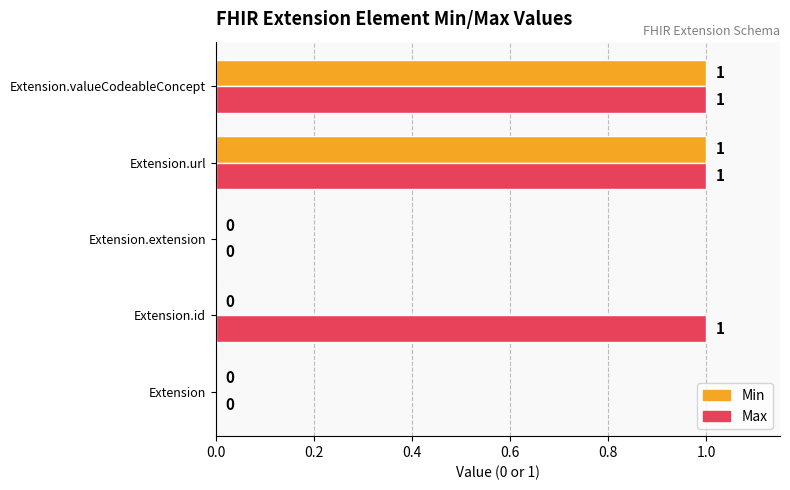

True or false: Min has a value of 1 at Extension.valueCodeableConcept.

True